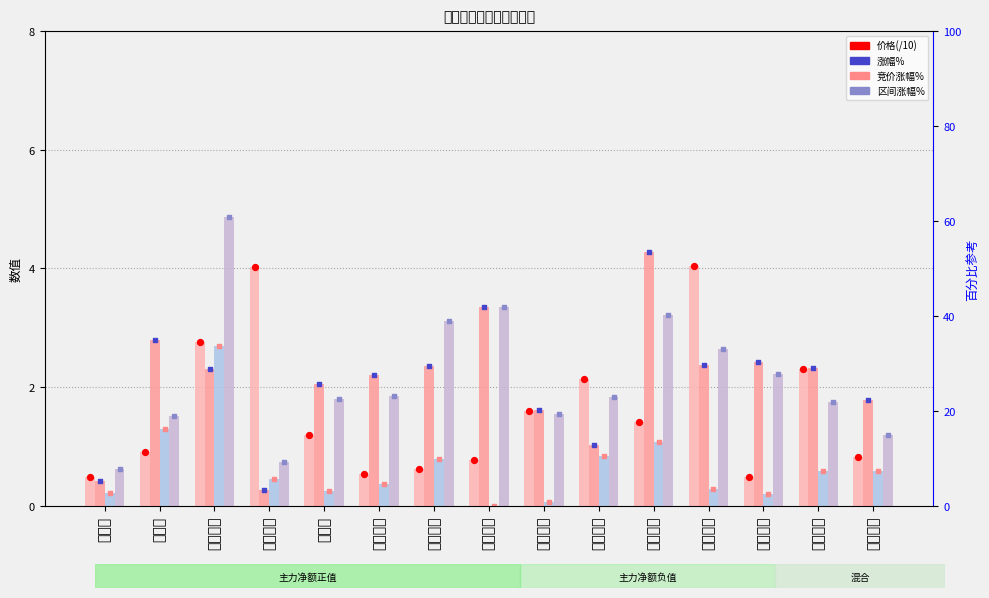

Which series reaches the minimum Y coordinate?

竞价涨幅%